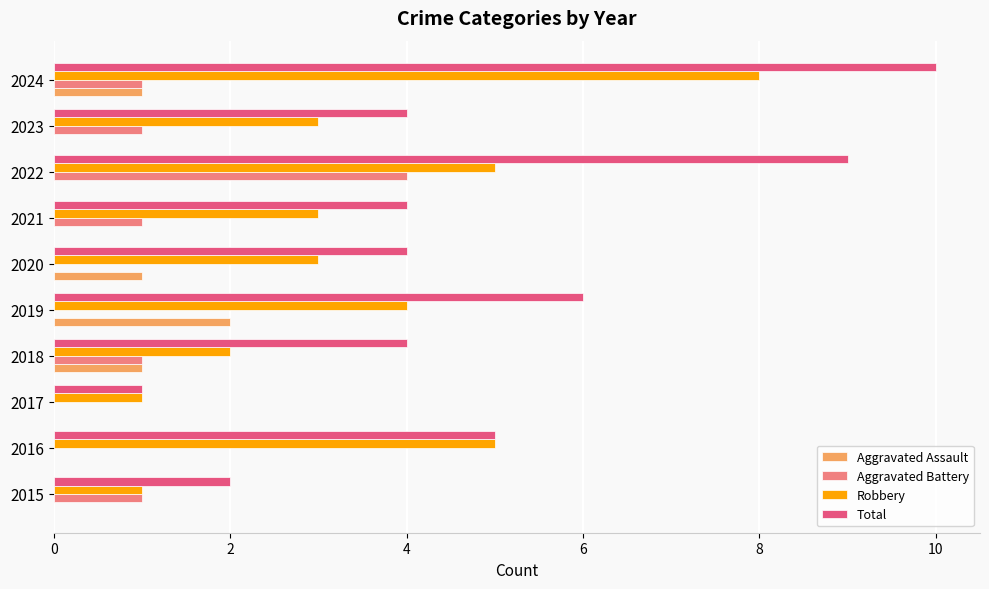

The value of Total at 2017 is 1. True or false?

True